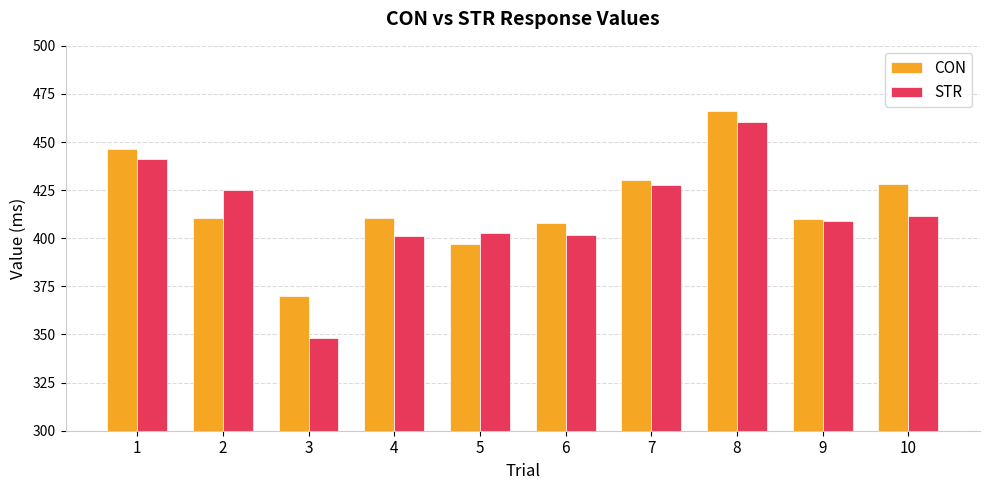

How many series are shown in this chart?

2